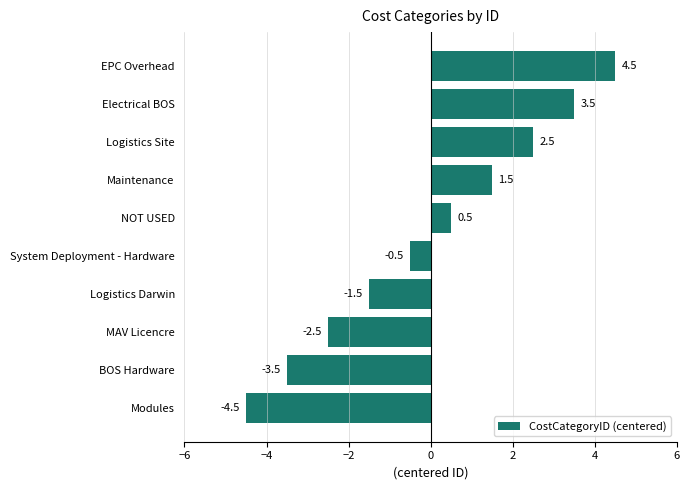

Are the bars grouped side by side (vs. stacked)?

No